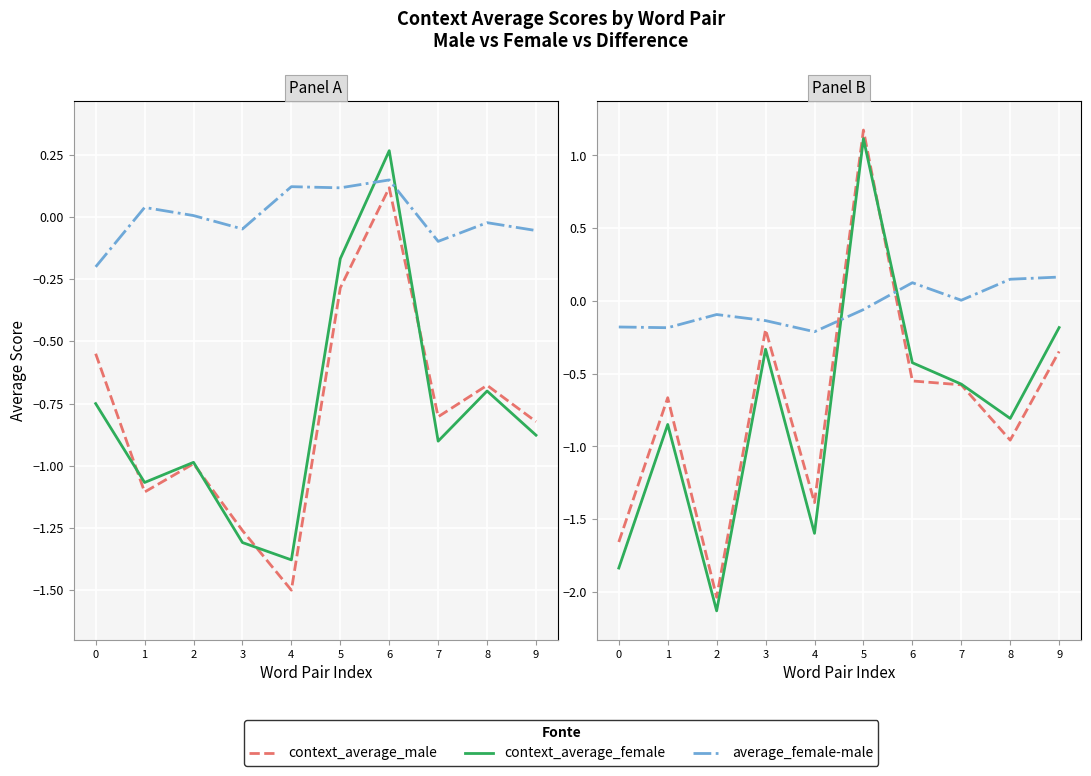

After their last crossing, which series has the higher values: context_average_male or context_average_female?

context_average_female